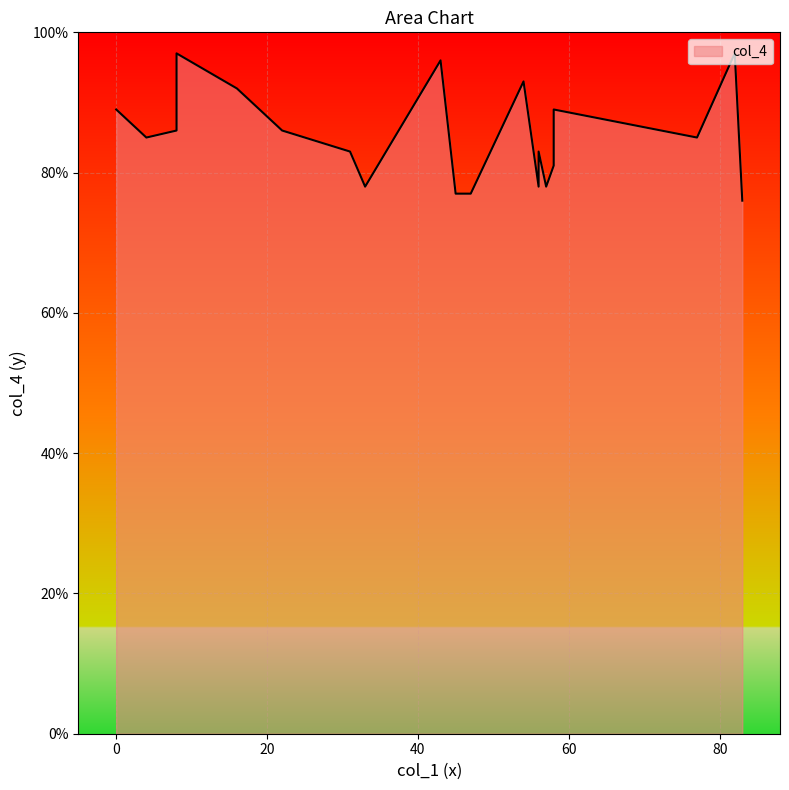

What is the average value?

85